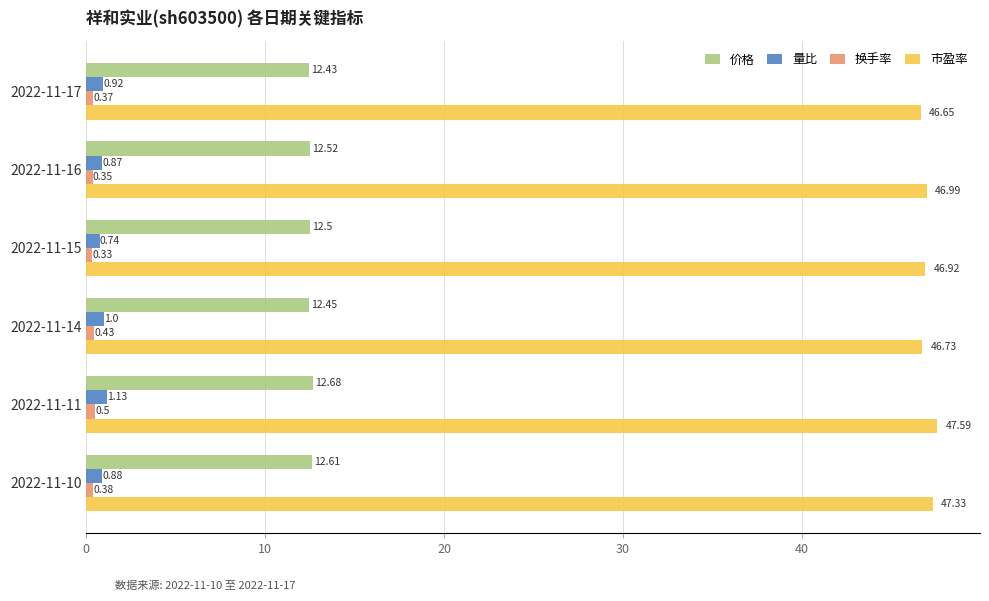

Which series has the largest range (max minus min)?

市盈率